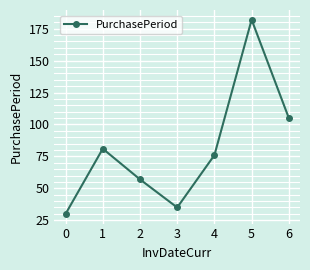

The chart shows a value of 22 at 2. True or false?

False